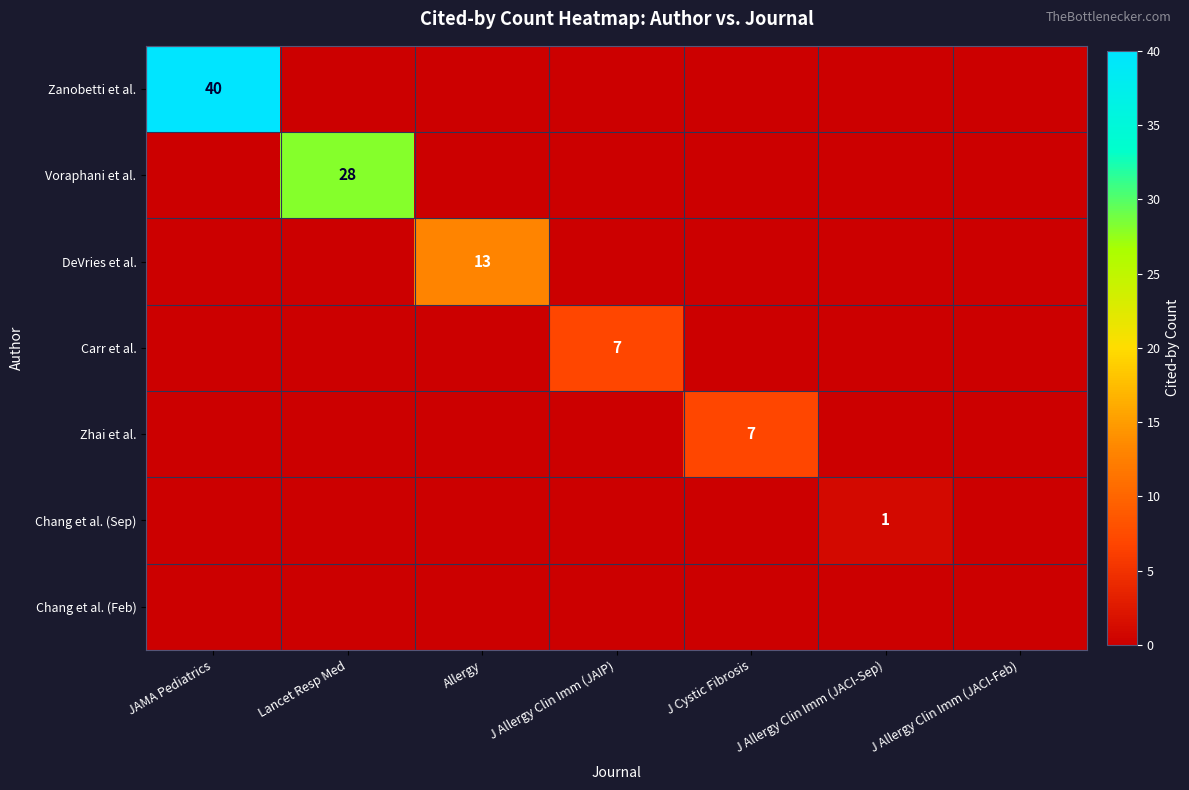

The value of Voraphani et al. at Lancet Resp Med is 13. True or false?

False